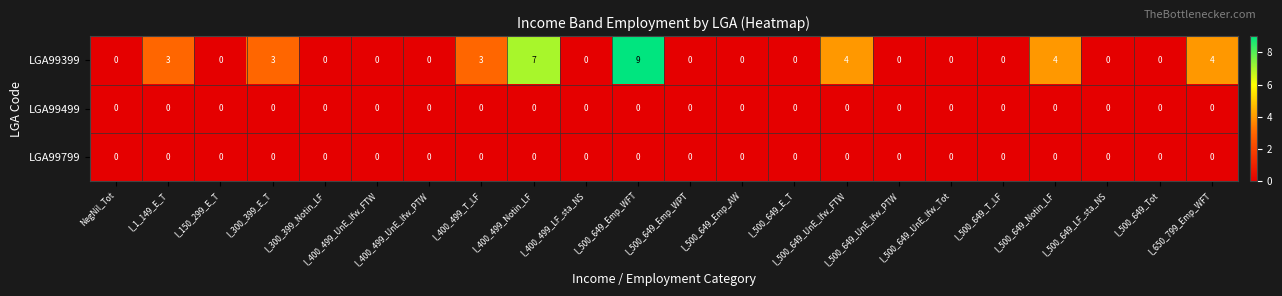

Which series has the largest total across all categories?

LGA99399